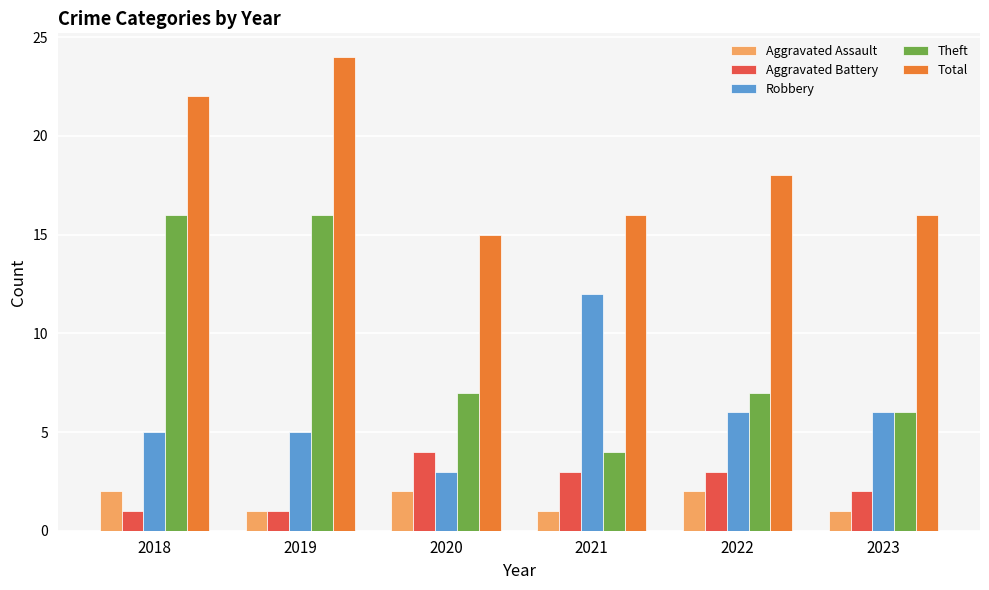

How many bars are there in total?

30